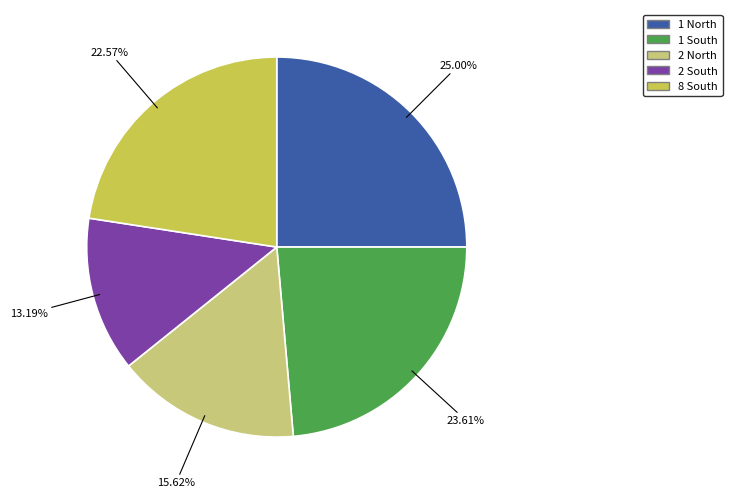

What percentage is the 2 North slice, to the nearest percent?

16%